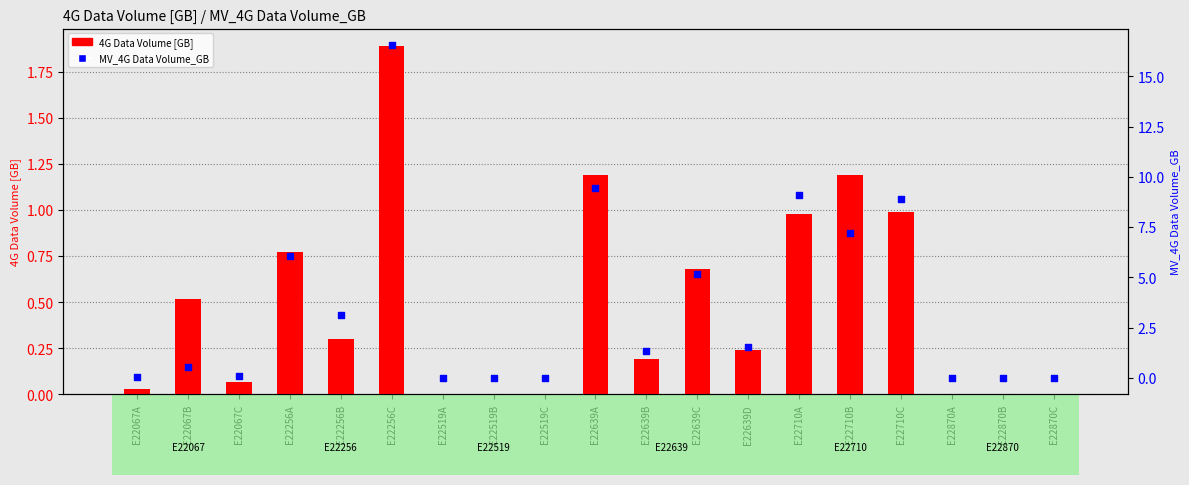

At which category is the sum across all series the highest?

E22256C